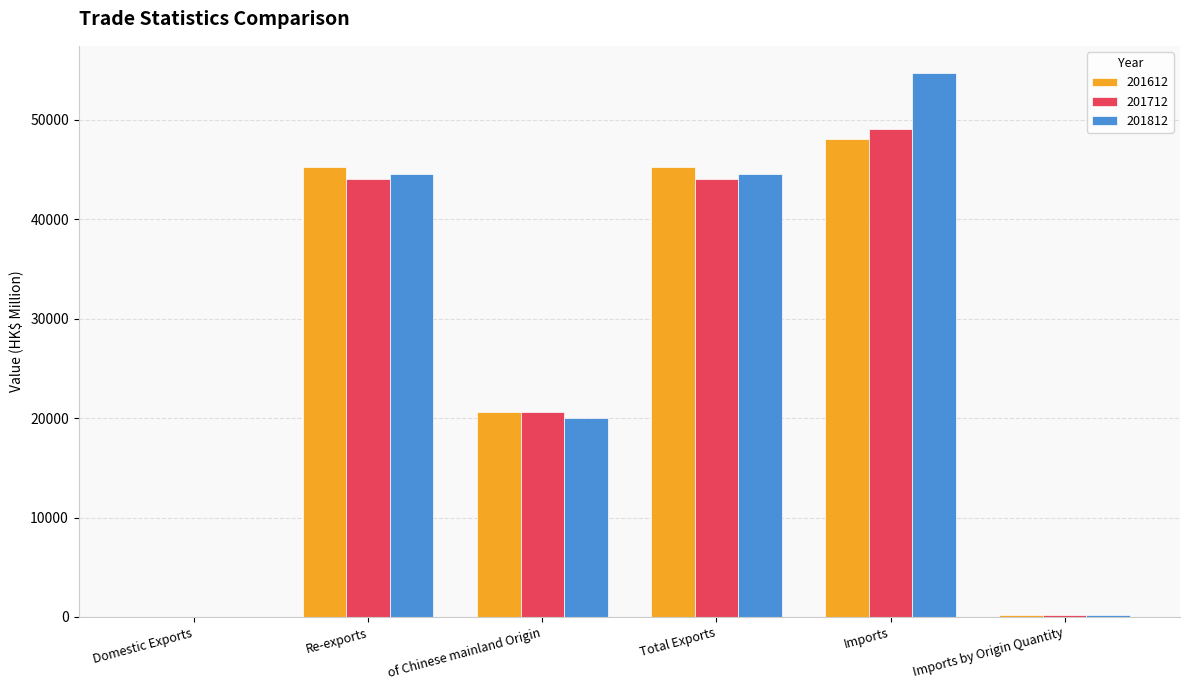

Is it true that 201712 equals 22616.7 at Re-exports?

False